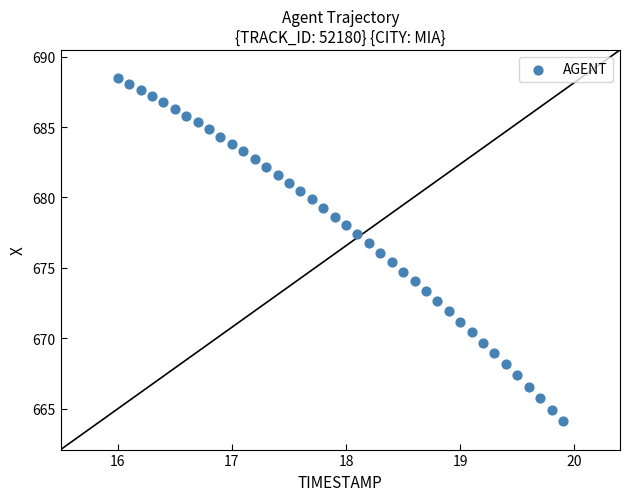

What is the range of Y values (max minus min)?

24.4